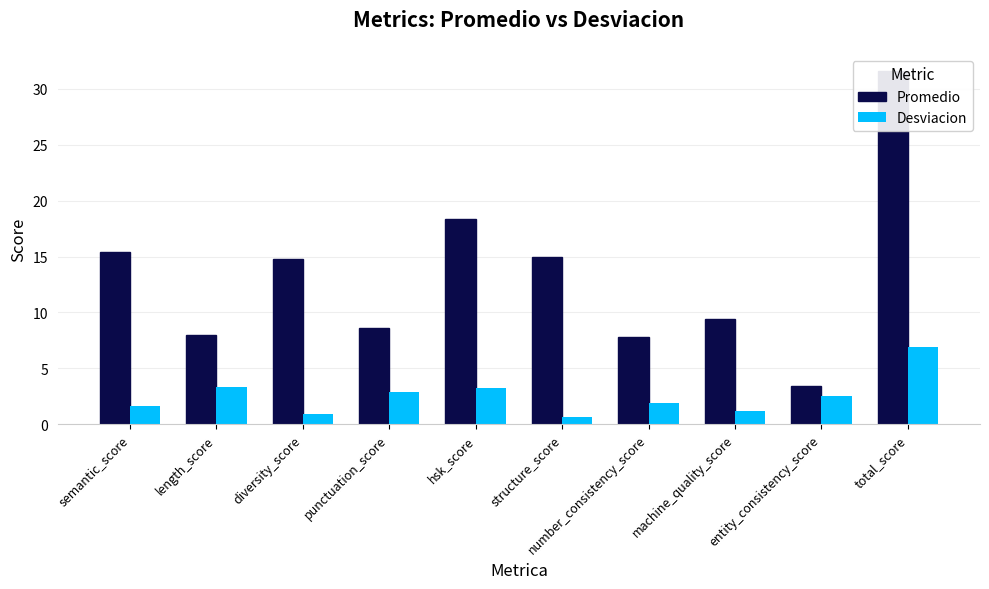

What is the difference between the maximum and minimum values in the Promedio series?

28.2